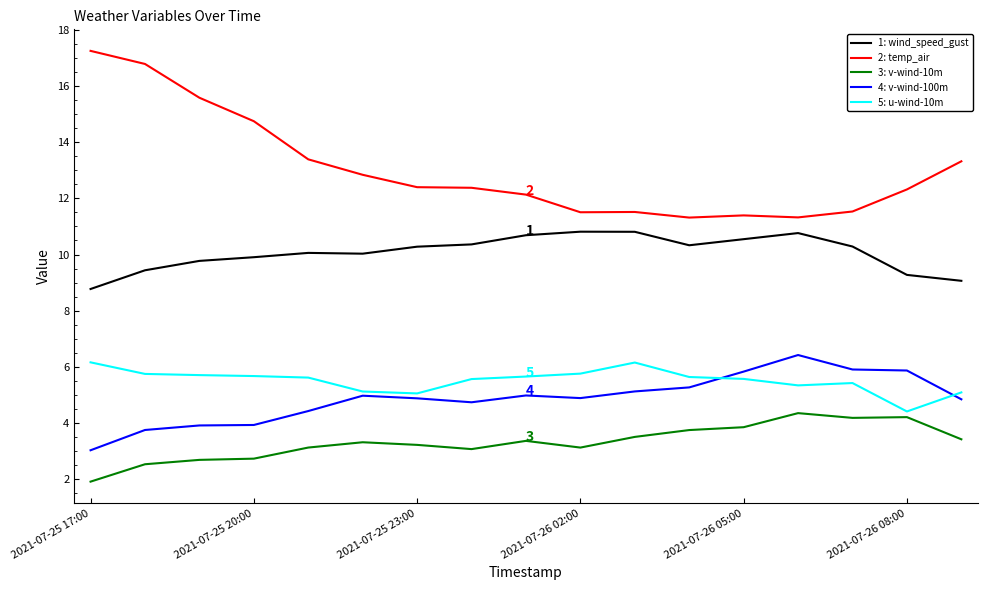

True or false: 4: v-wind-100m and 1: wind_speed_gust cross at least once.

False